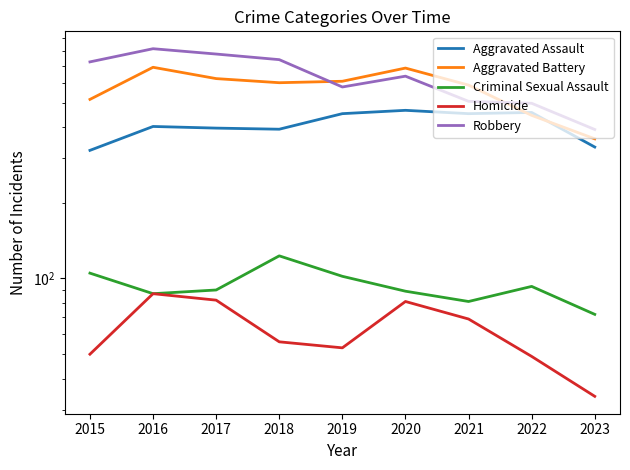

What is the approximate value of Robbery at 2015, to the nearest 50?

750